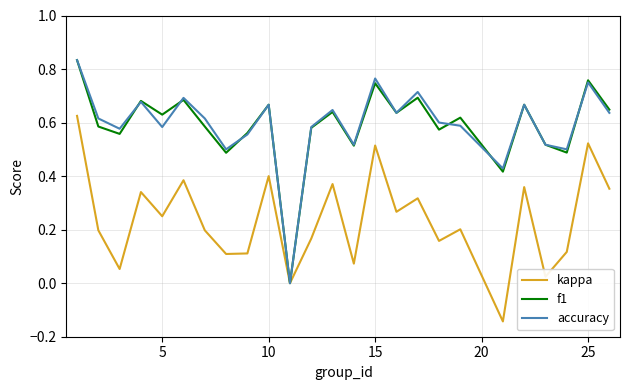

The value of kappa at 10 is 0.4. True or false?

True